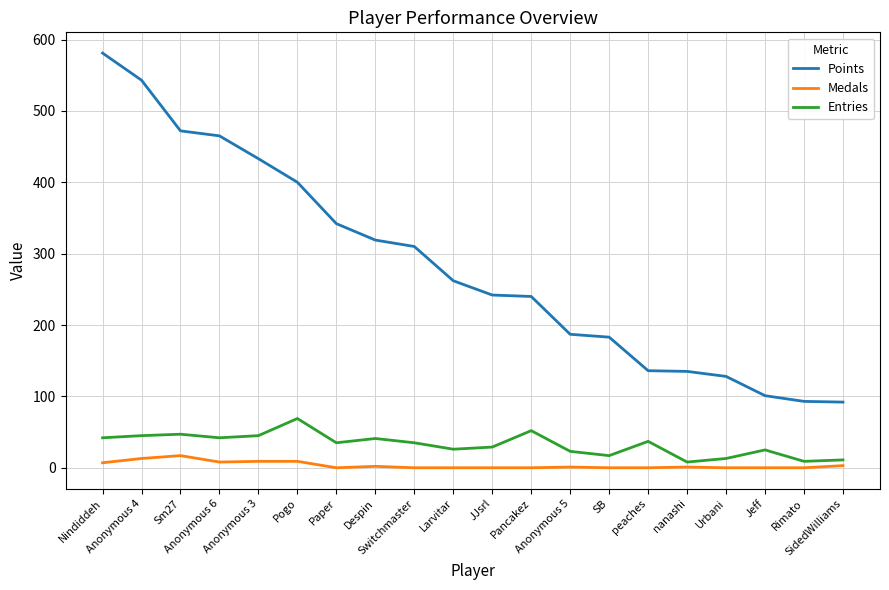

What is the maximum value for Points?

581